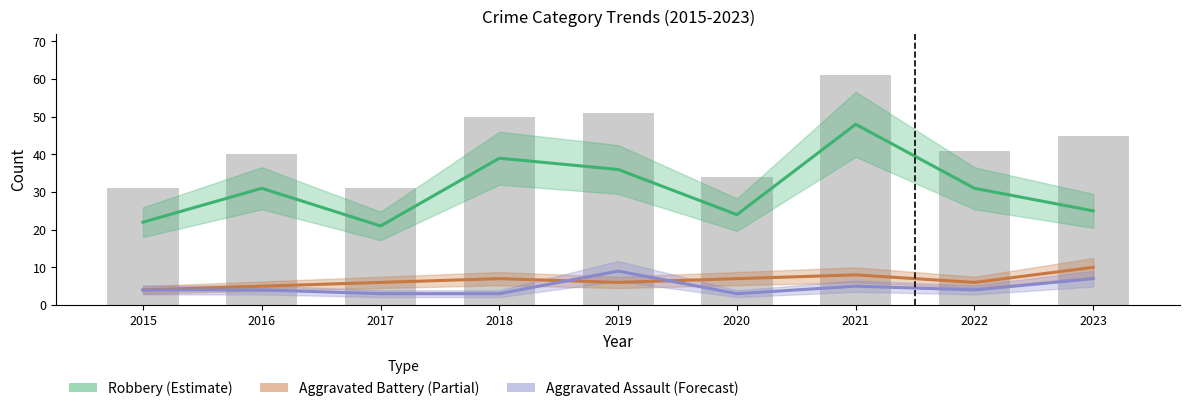

Reading right to left, transcribe all the data shown in this chart.

Robbery (Estimate): 2023=25	2022=31	2021=48	2020=24	2019=36	2018=39	2017=21	2016=31	2015=22
Aggravated Battery (Partial): 2023=10	2022=6	2021=8	2020=7	2019=6	2018=7	2017=6	2016=5	2015=4
Aggravated Assault (Forecast): 2023=7	2022=4	2021=5	2020=3	2019=9	2018=3	2017=3	2016=4	2015=4
Total: 2023=45	2022=41	2021=61	2020=34	2019=51	2018=50	2017=31	2016=40	2015=31